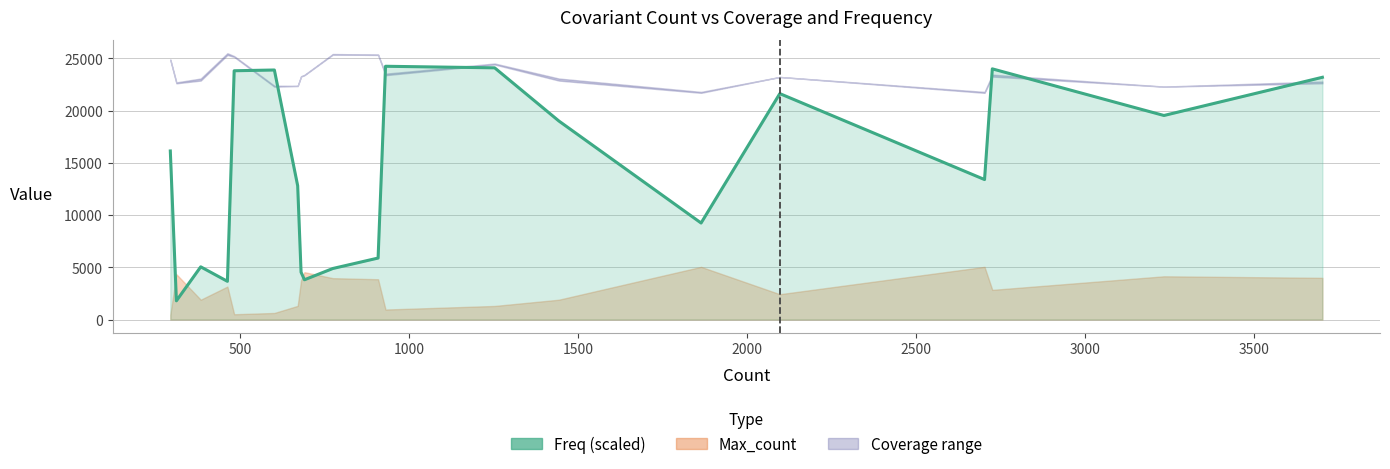

The chart shows a value of 15995.2 at 19. True or false?

False